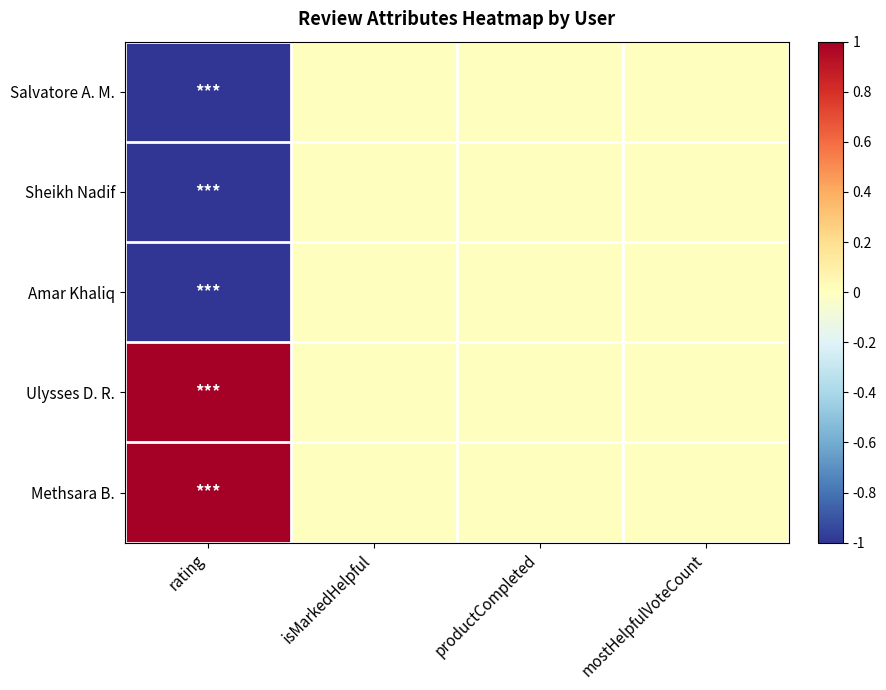

Which series has the largest total across all categories?

Ulysses D. R.